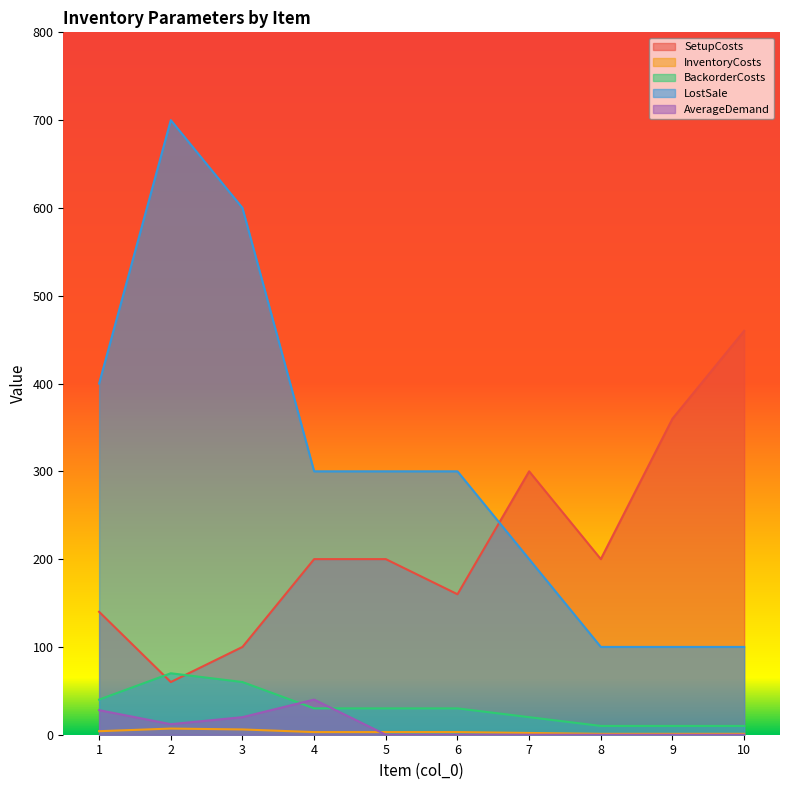

Is it true that BackorderCosts equals 33 at 7?

False